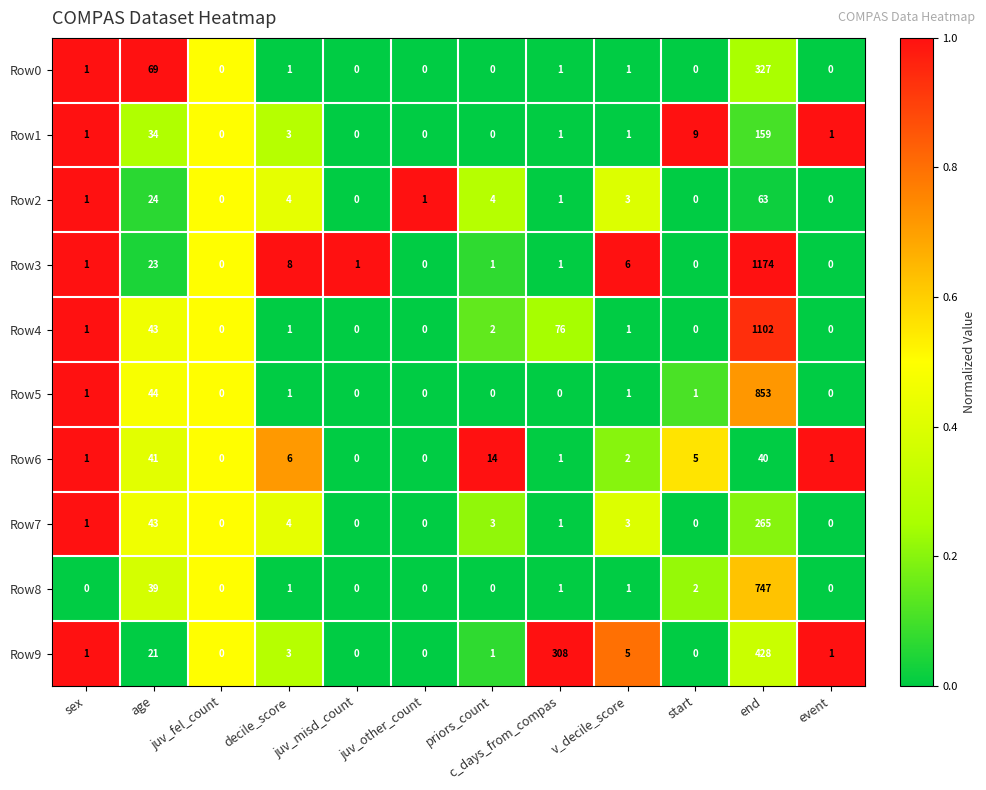

Which category has the highest value in the Row0 series?

end